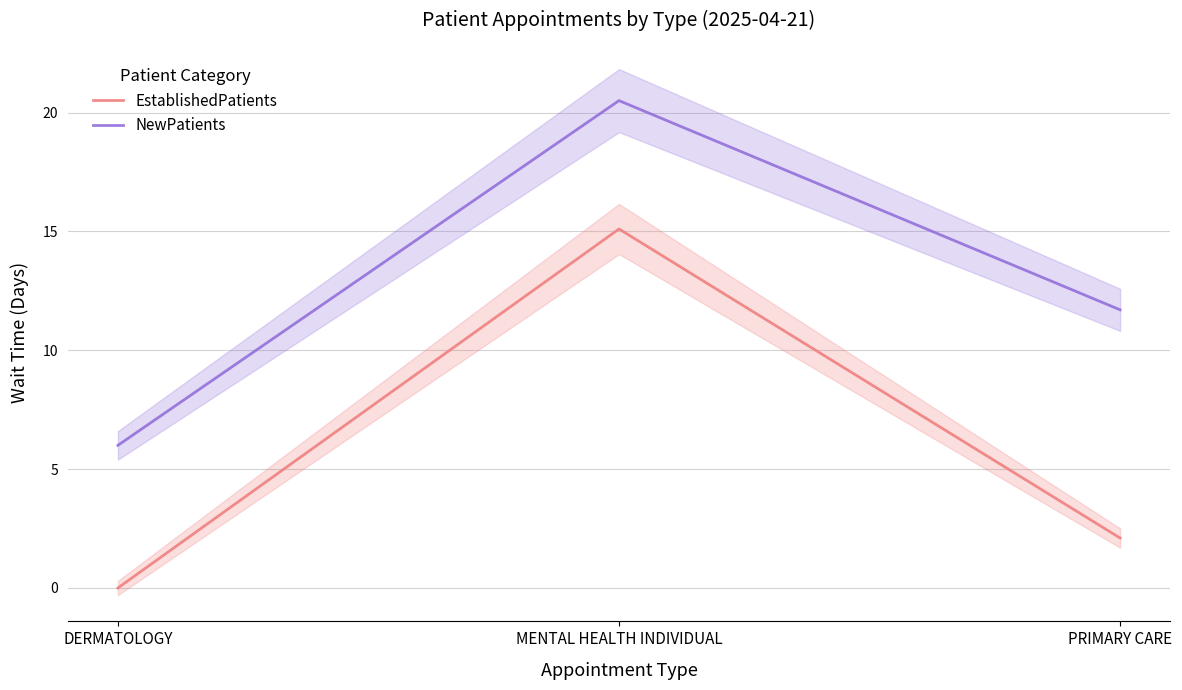

Rank the series by their maximum value, from lowest to highest.

EstablishedPatients, NewPatients